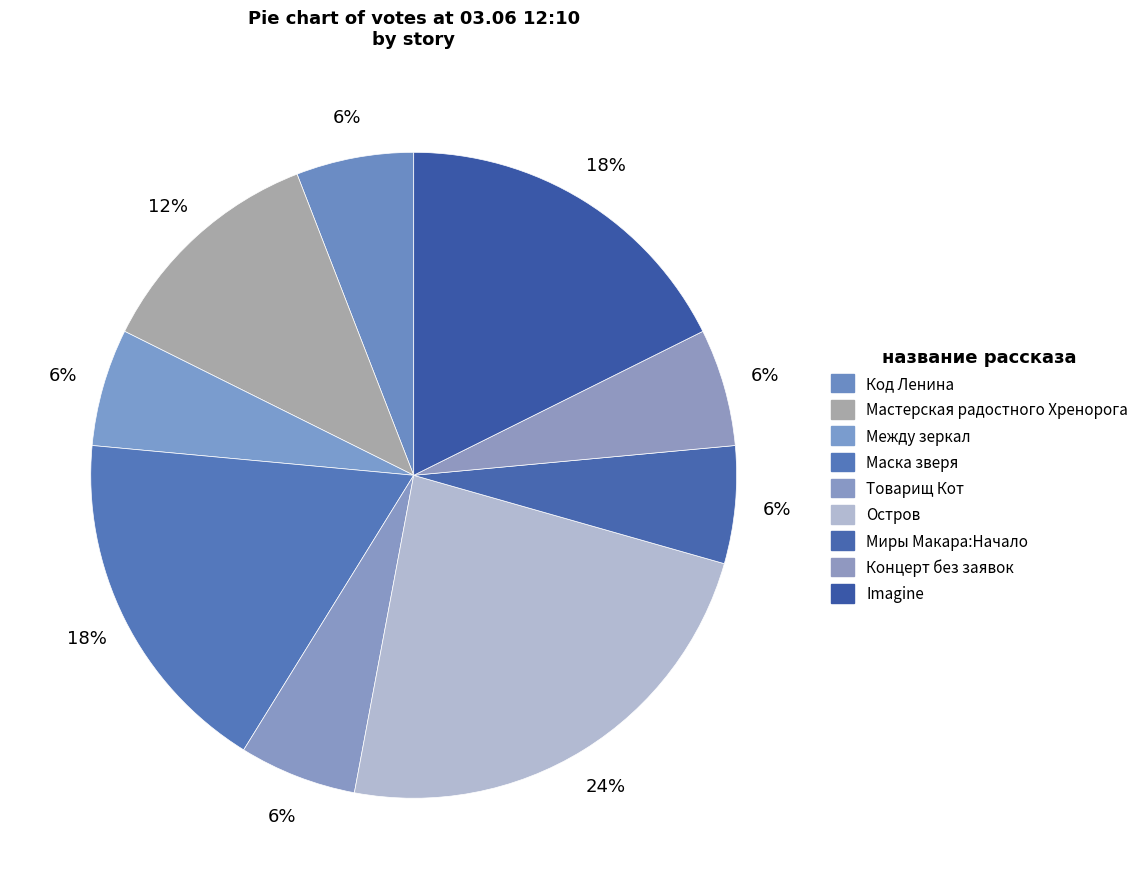

Count the number of slices in the pie.

9